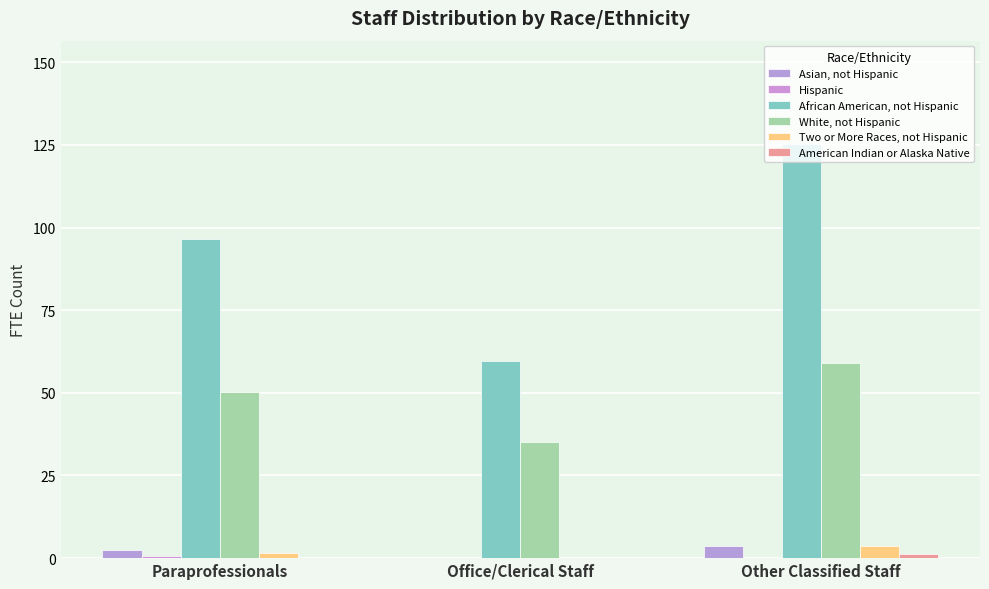

Which category has the highest value across all series?

Other Classified Staff